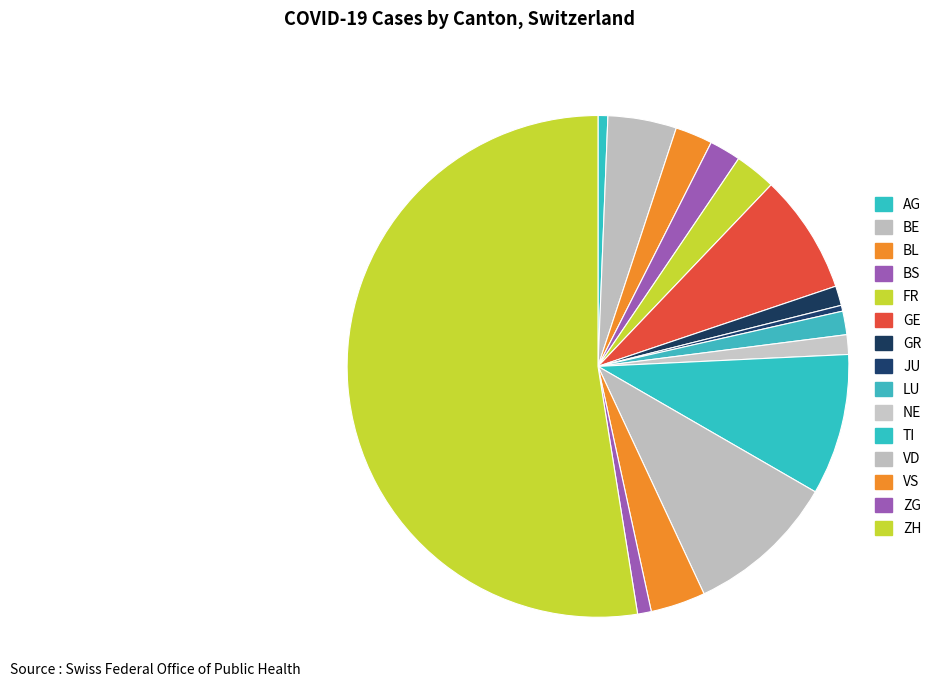

To the nearest percent, what is the difference between the TI and AG slice percentages?

8%